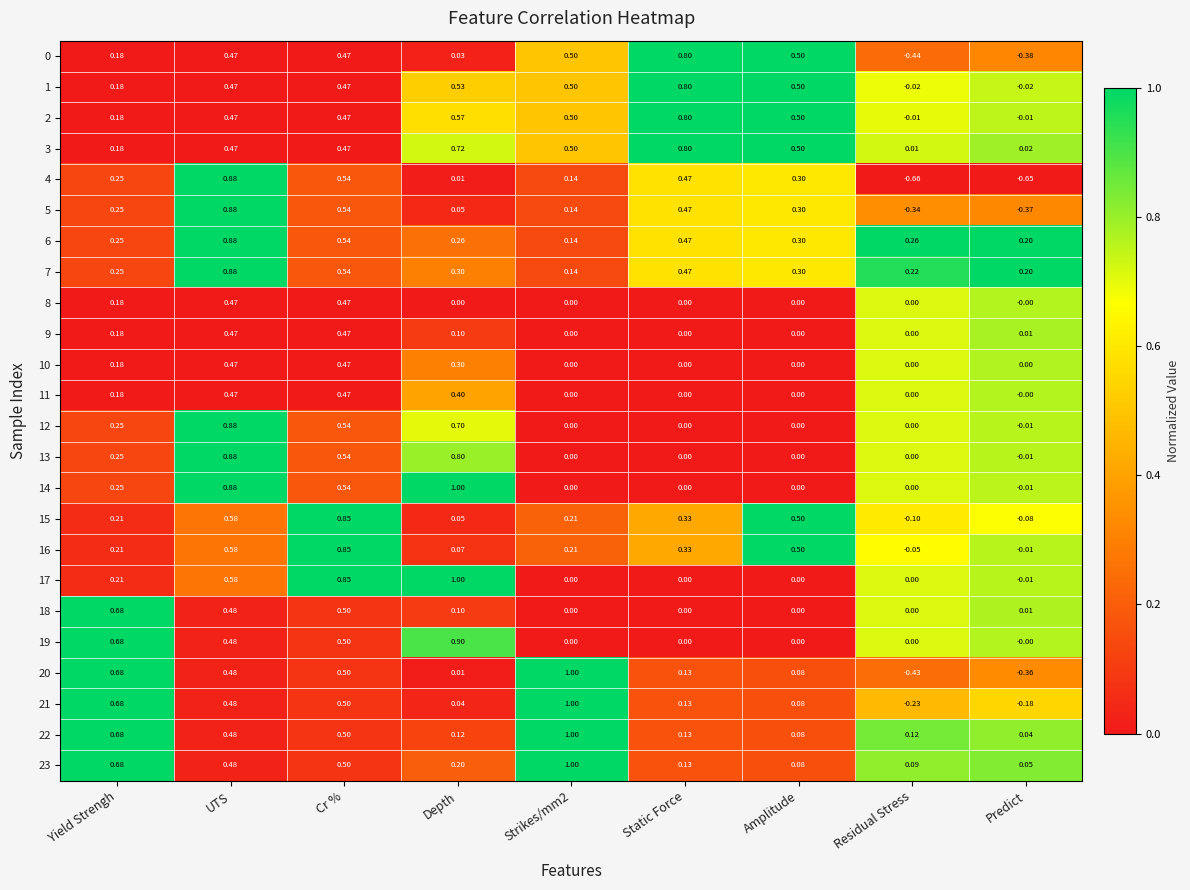

Which category has the lowest value across all series?

Residual Stress